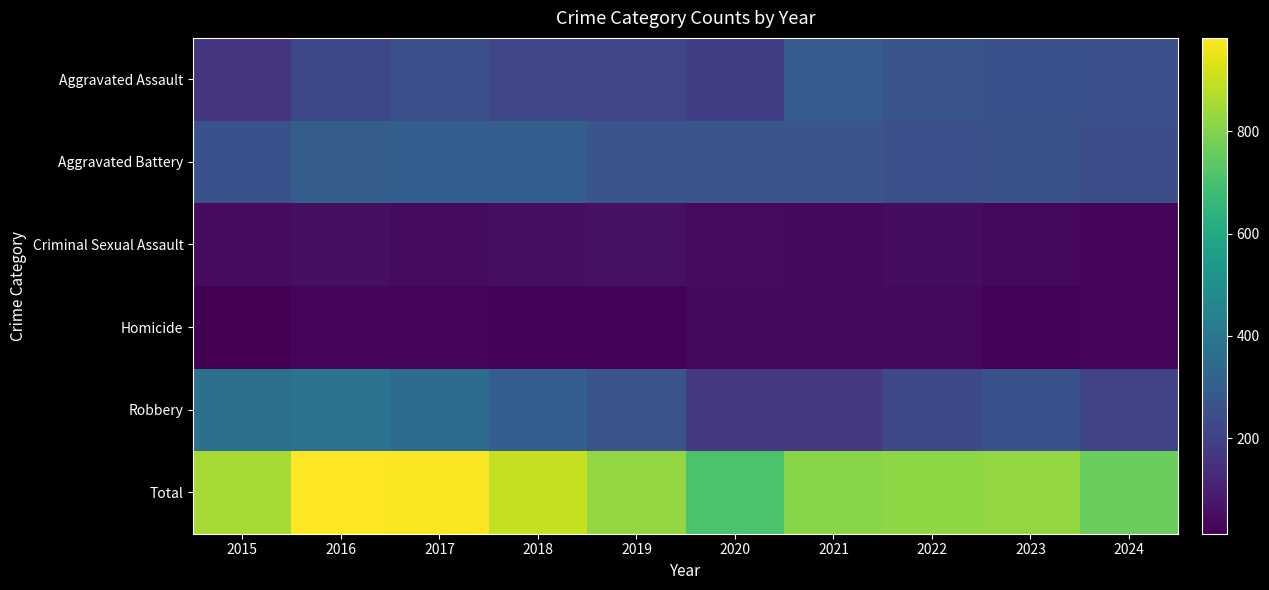

At how many categories does at least one series exceed 536?

10